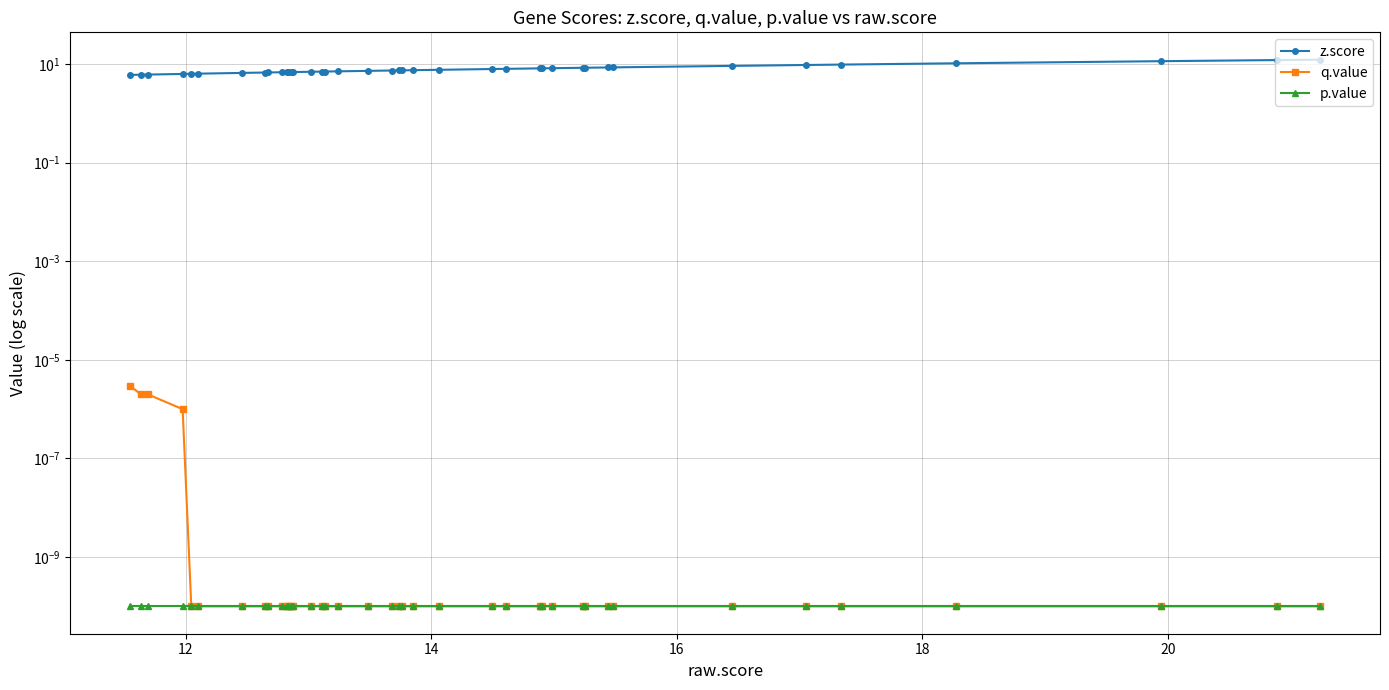

Is it true that p.value equals 0.0 at 15?

False